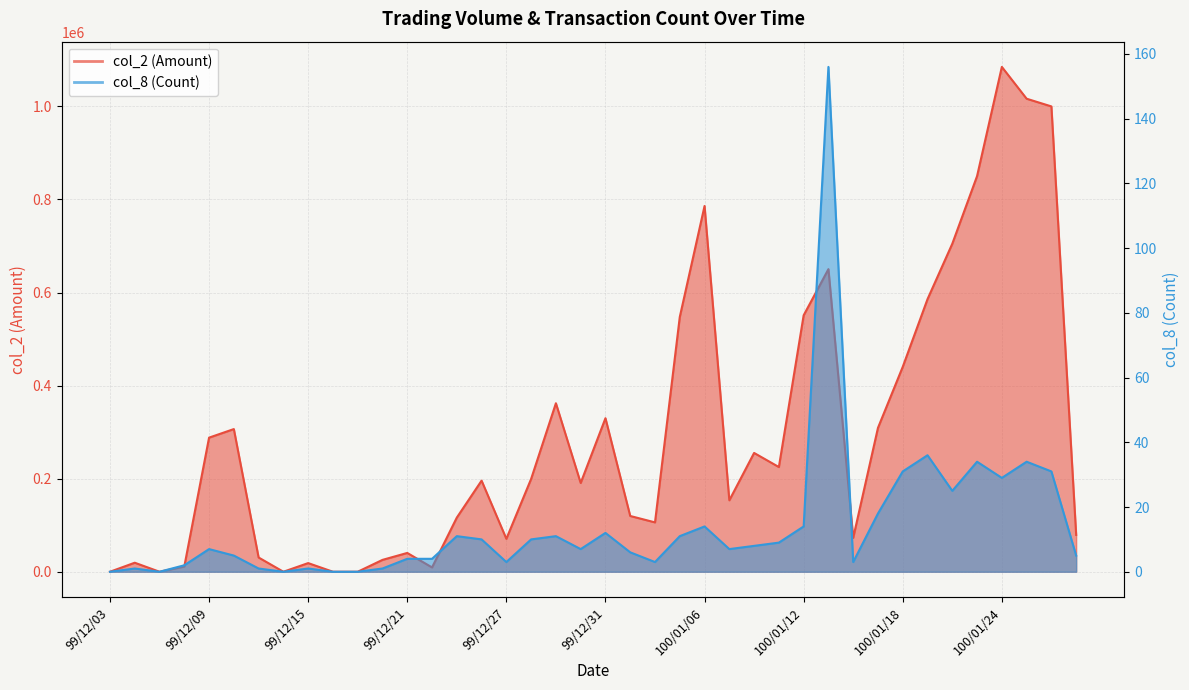

At how many categories does at least one series exceed 786788?

4